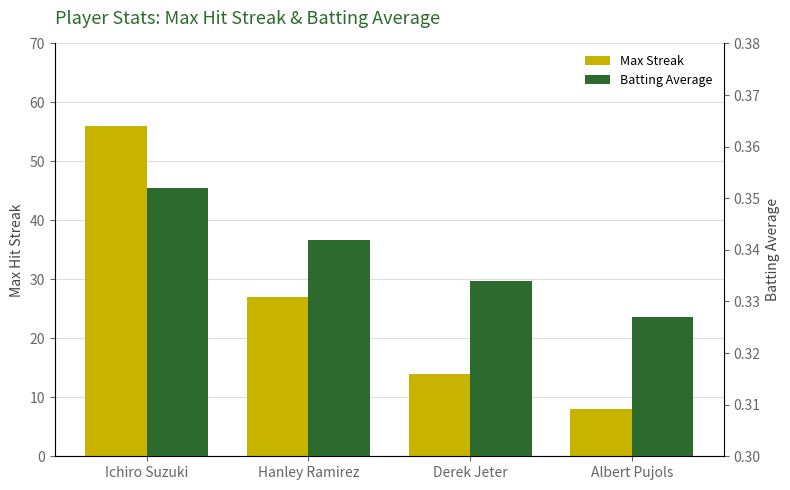

What is the value of the Batting Average bar at the 4th from the left?

0.3